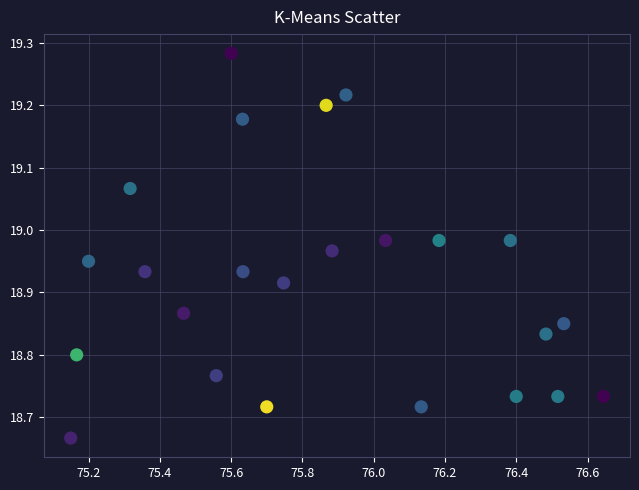

What is the range of Y values (max minus min)?

0.6